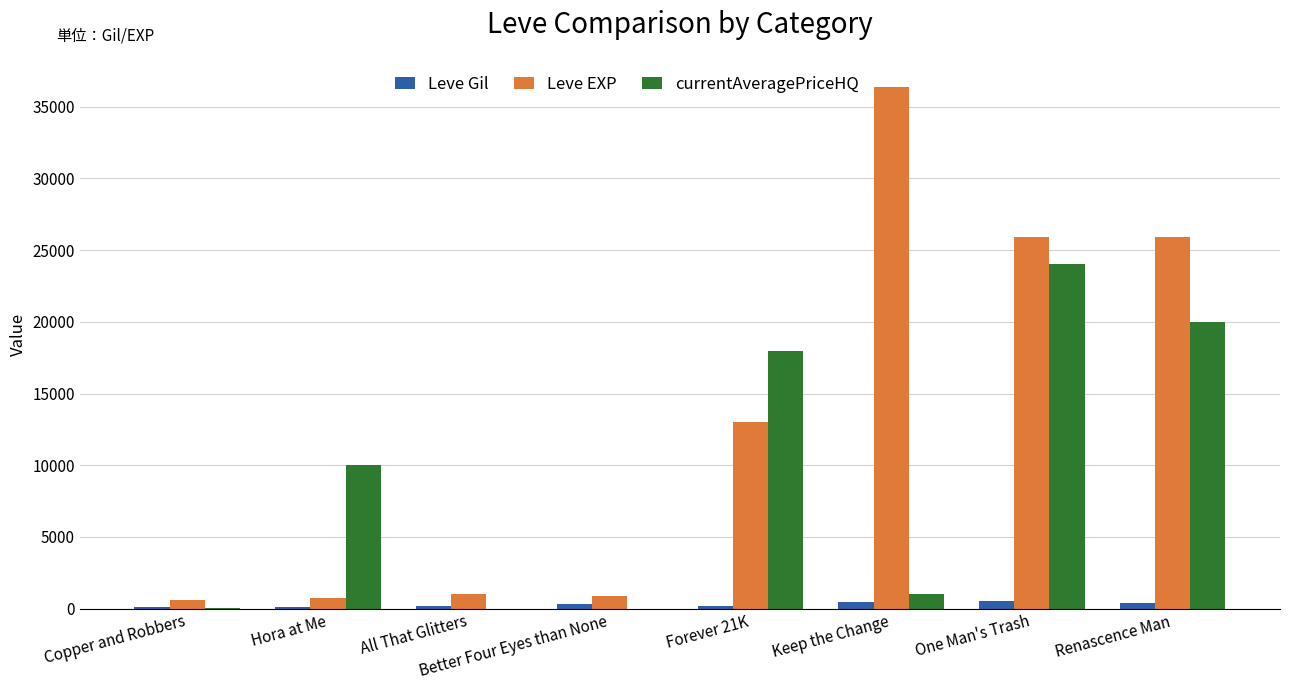

At which label is Leve EXP closest to 18510?

Forever 21K